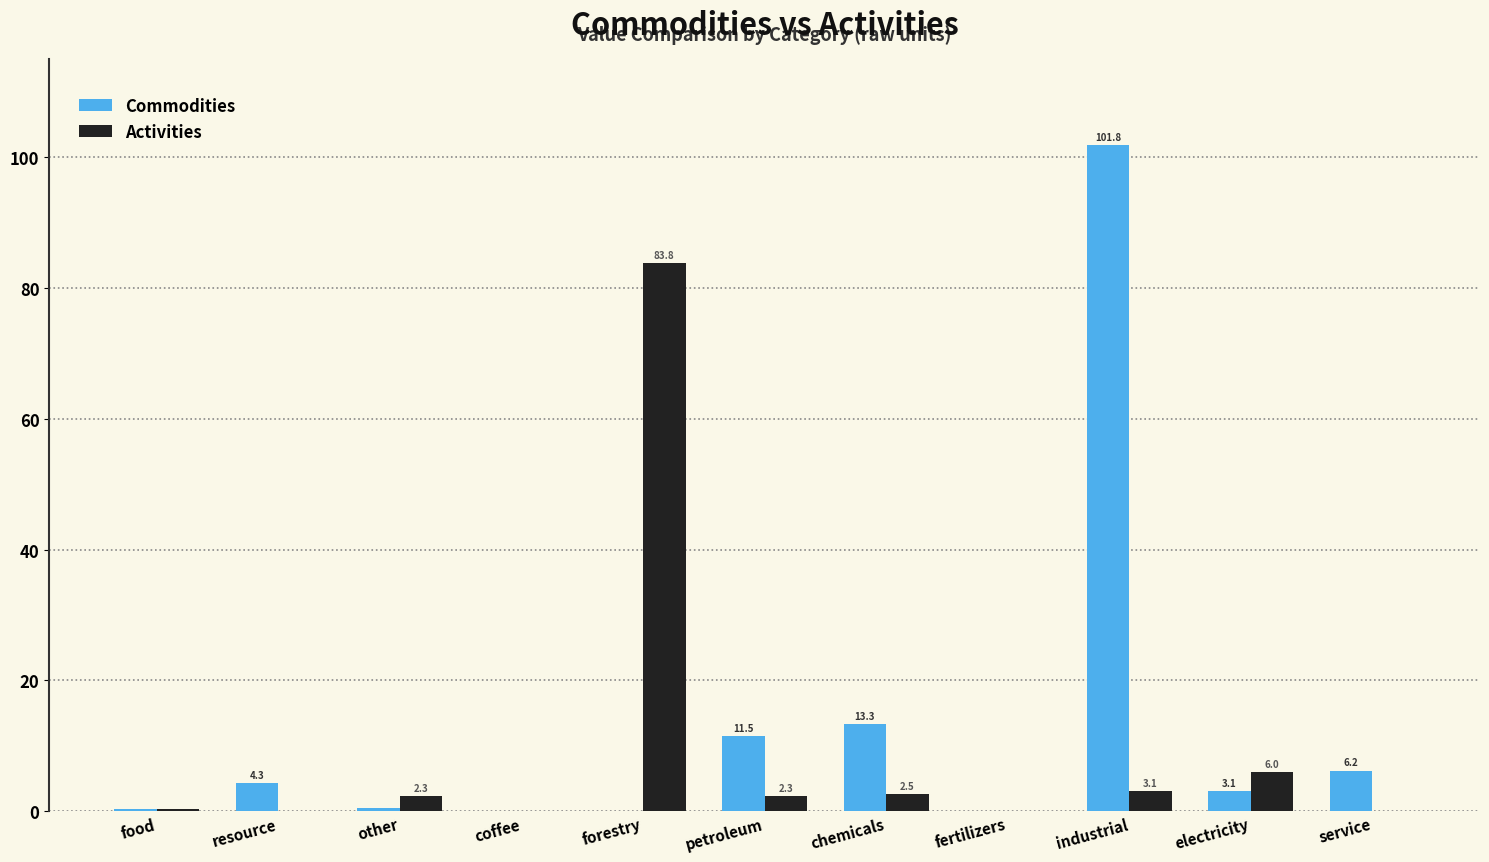

What is the maximum value for Commodities?

101.8